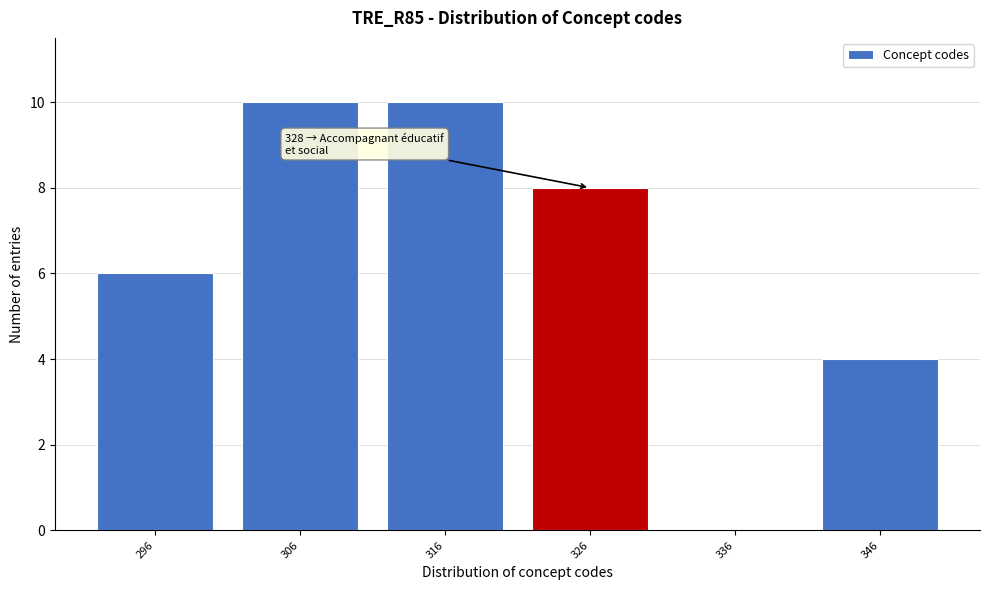

Reading right to left, what are all the values shown in this chart?

346=4	336=0	326=8	316=10	306=10	296=6